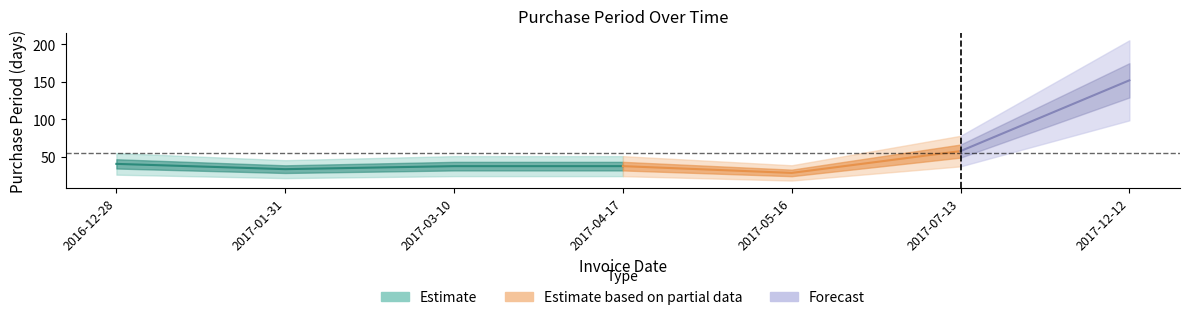

The value at 2017-07-13 is 83. True or false?

False